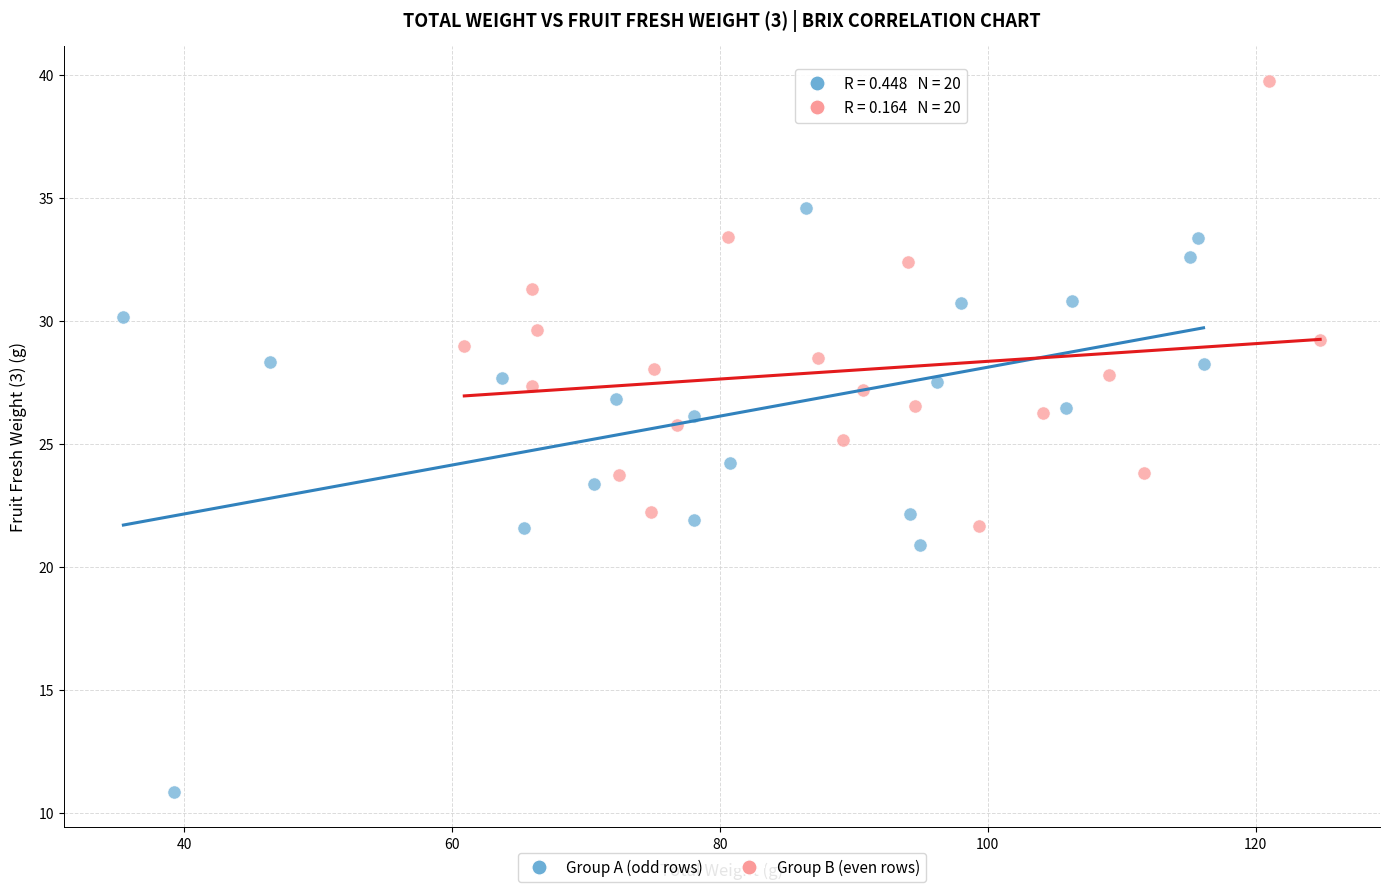

Which series has the widest spread of Y values?

Group A (odd rows)